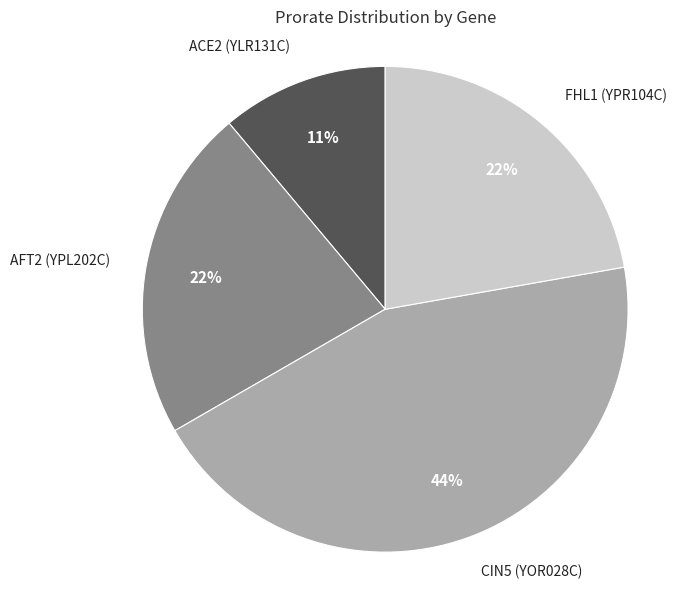

To the nearest percent, what is the difference between the largest and smallest slice percentages?

33%